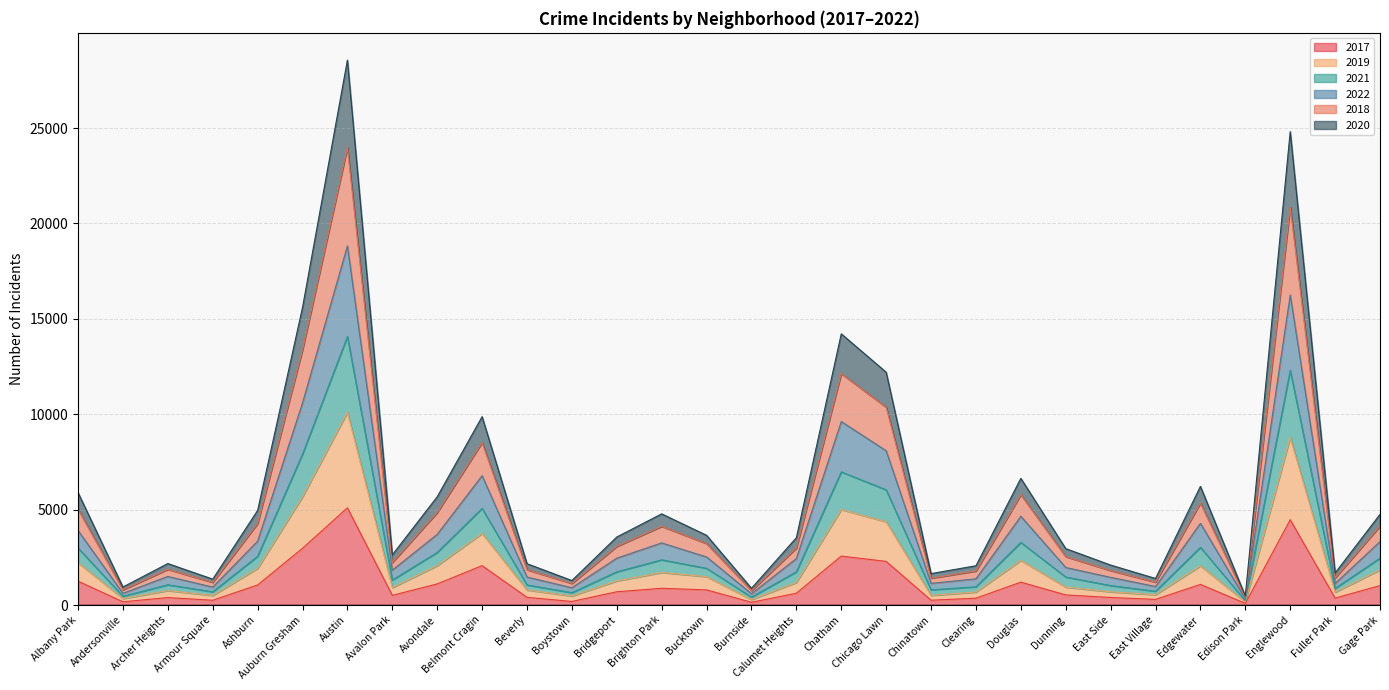

What is the total value across all series at Albany Park?

5892